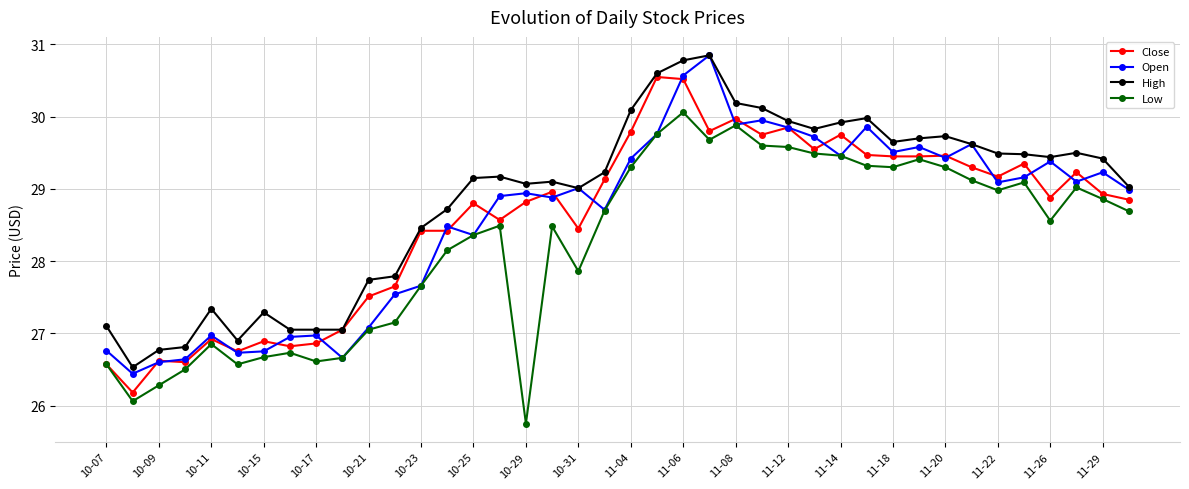

What is the value of the Open point at the 8th from the left?

27.0